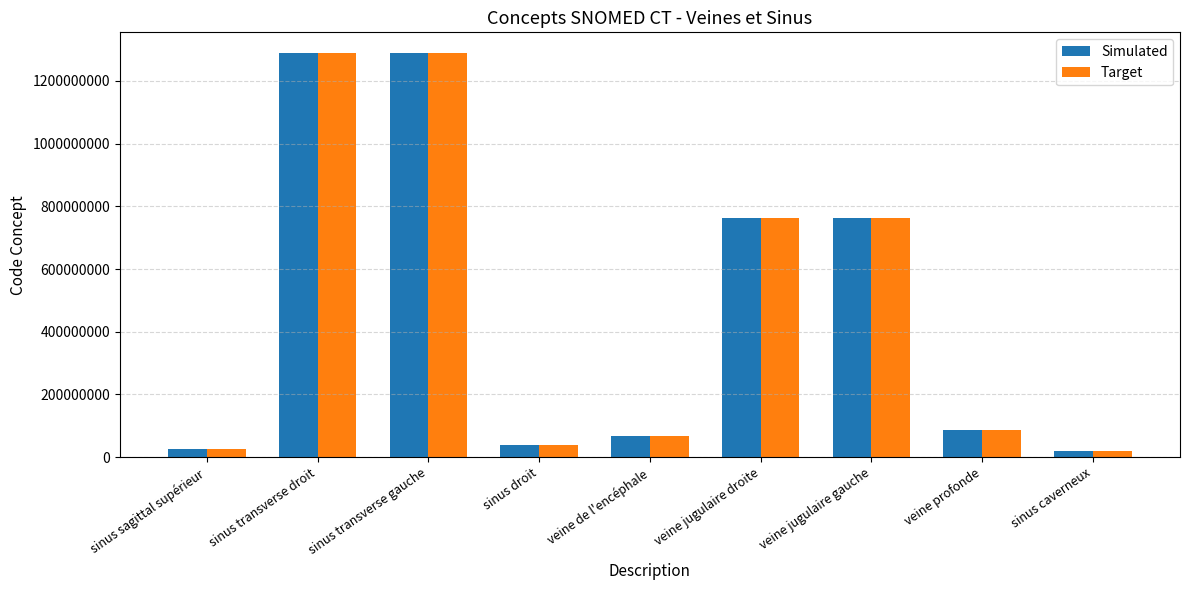

Is the value of Target at sinus transverse droit greater than the value of Simulated at sinus caverneux?

Yes